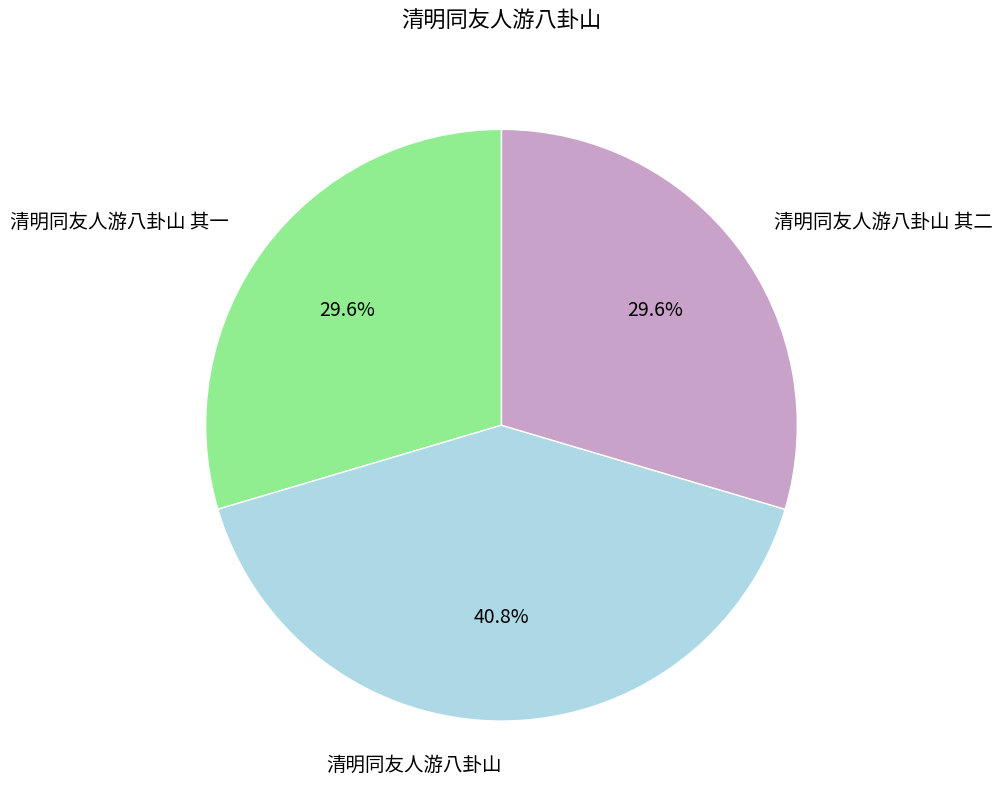

Does any single category account for the majority?

No